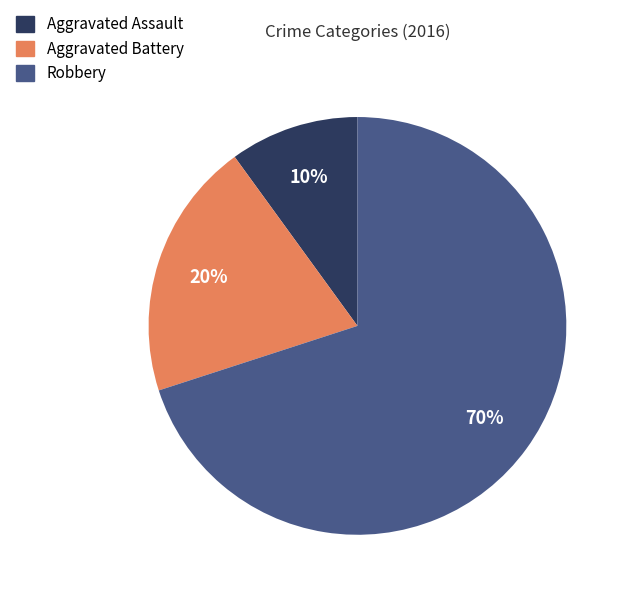

What percentage is the Aggravated Battery slice, to the nearest percent?

20%